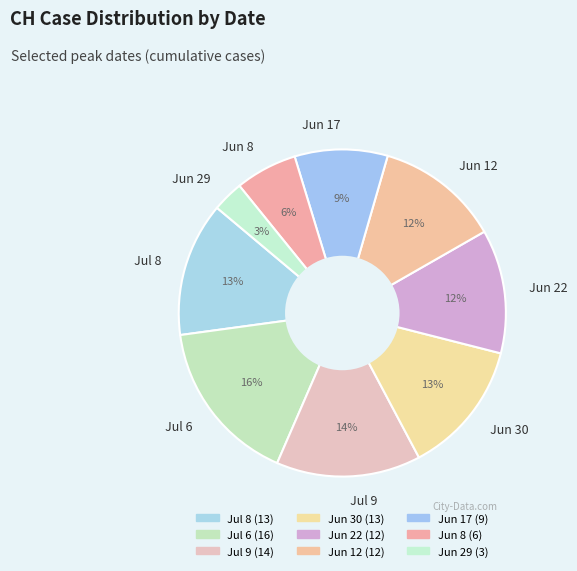

Is there any slice that represents more than half of the pie?

No